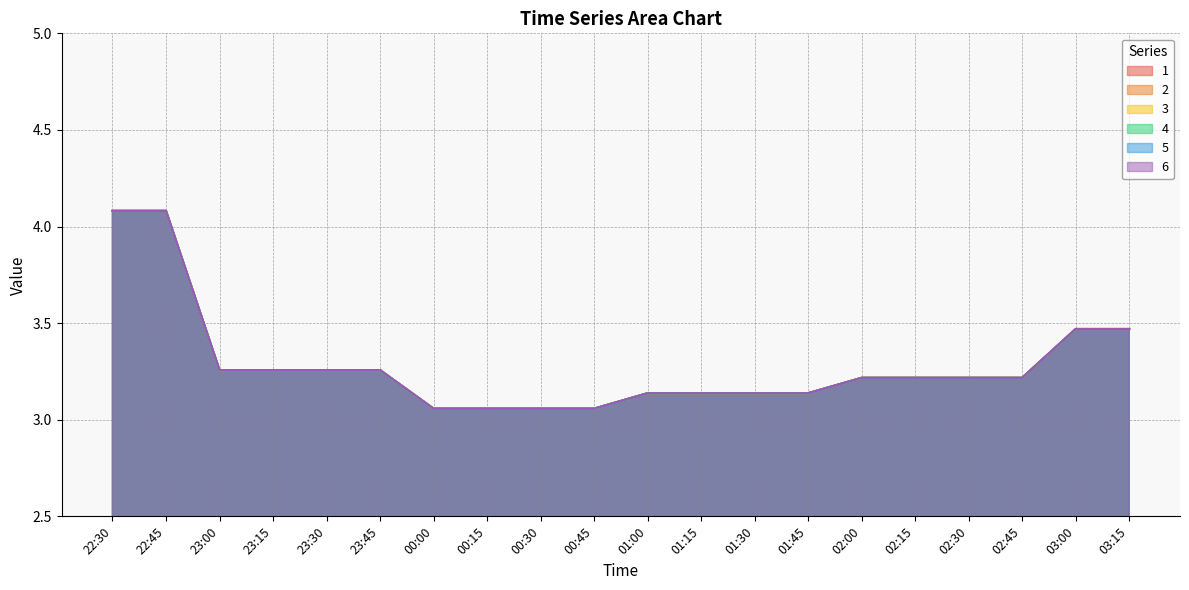

Rank the categories by 4 value from lowest to highest.

00:30, 00:00, 00:15, 00:45, 01:15, 01:00, 01:30, 01:45, 02:00, 02:15, 02:30, 02:45, 23:00, 23:45, 23:15, 23:30, 03:00, 03:15, 22:30, 22:45